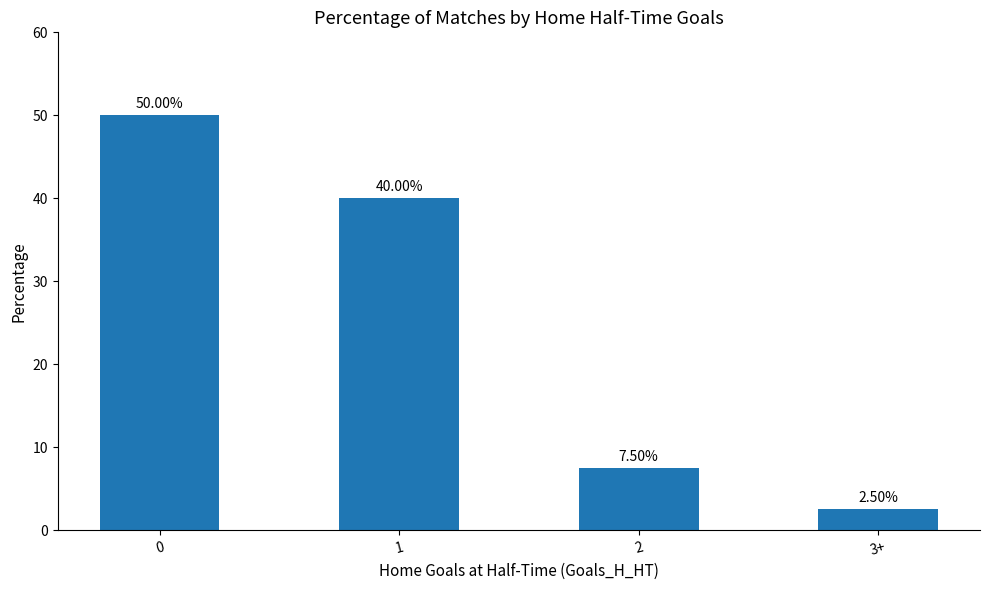

What is the label of the 1st bar from the right?

3+